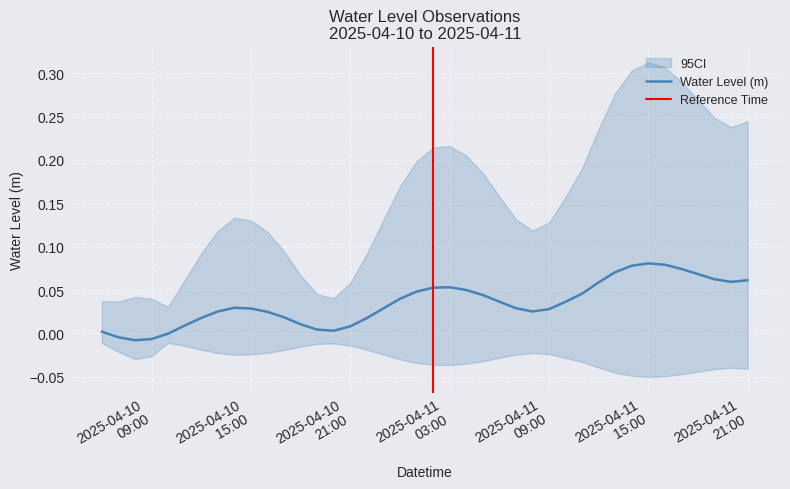

Count the number of categories in the chart.

40